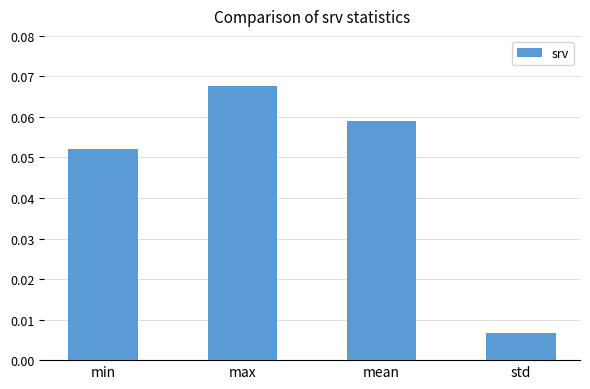

How many data points does each series have?

4